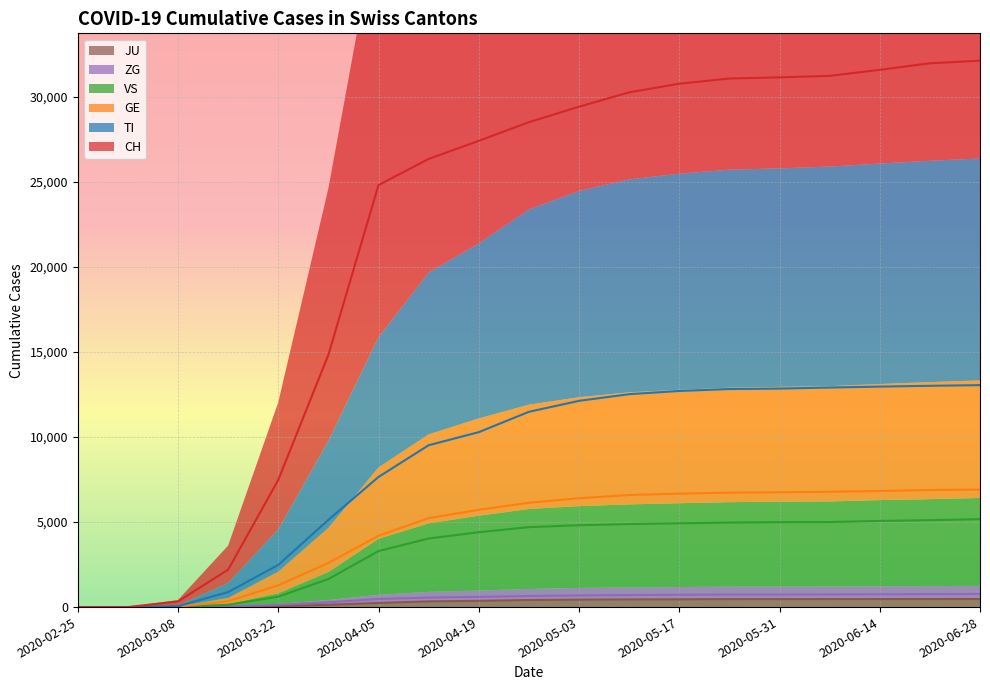

True or false: ZG and VS cross at least once.

False